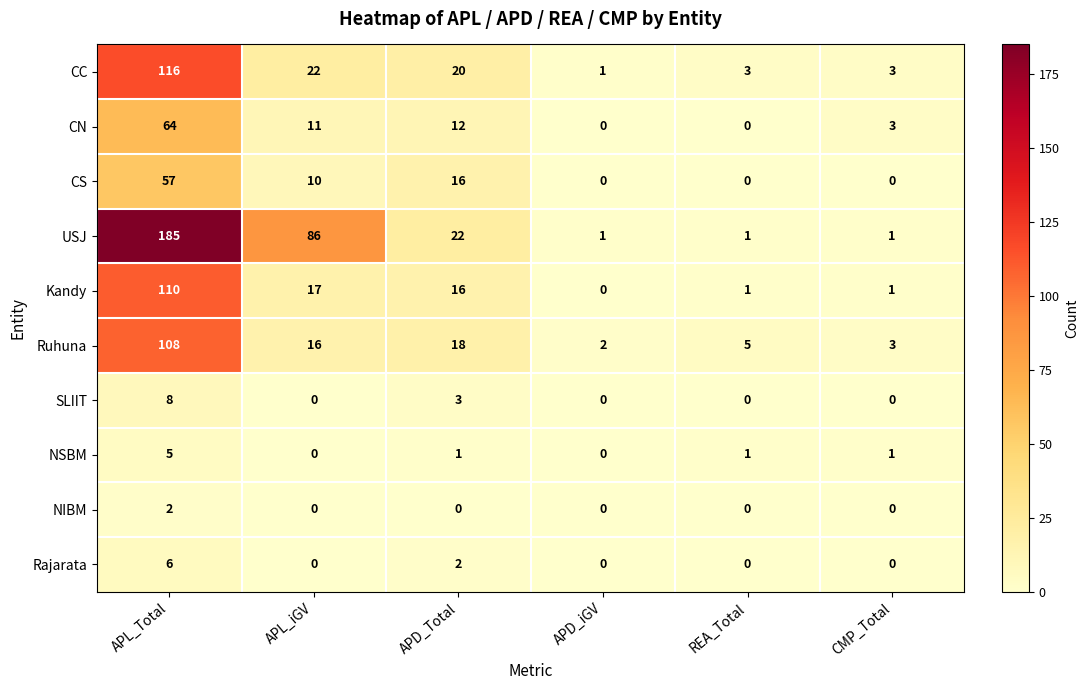

What is the difference between the maximum and minimum values in the CC series?

115